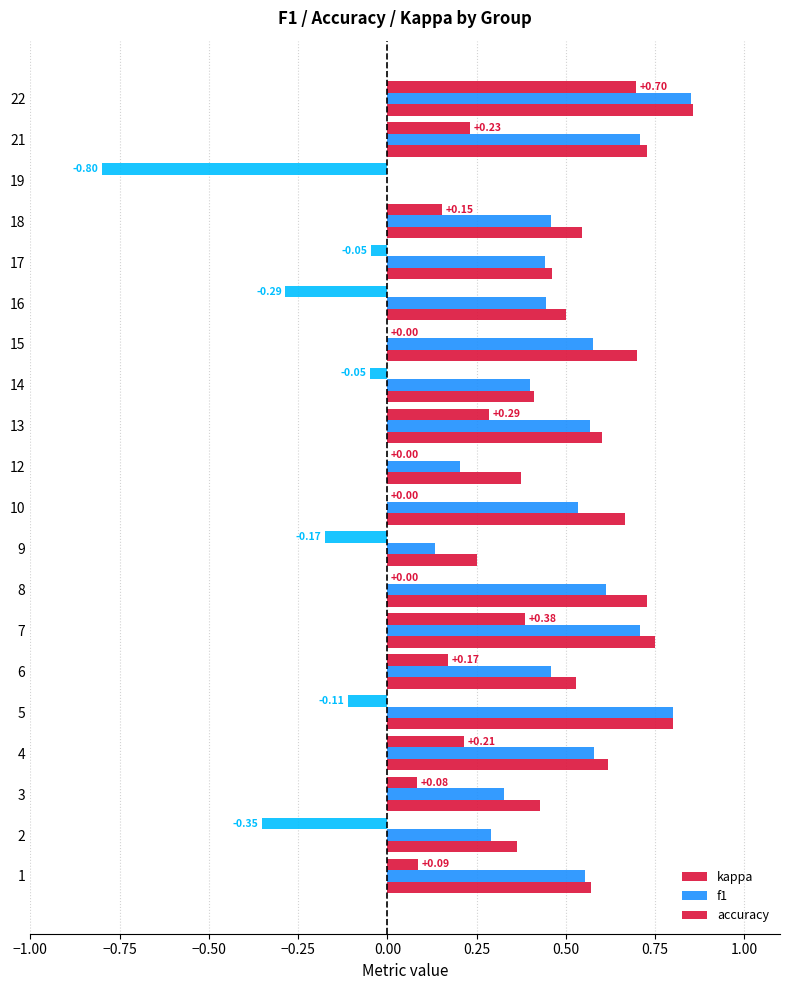

How many values in the accuracy series exceed 0?

19